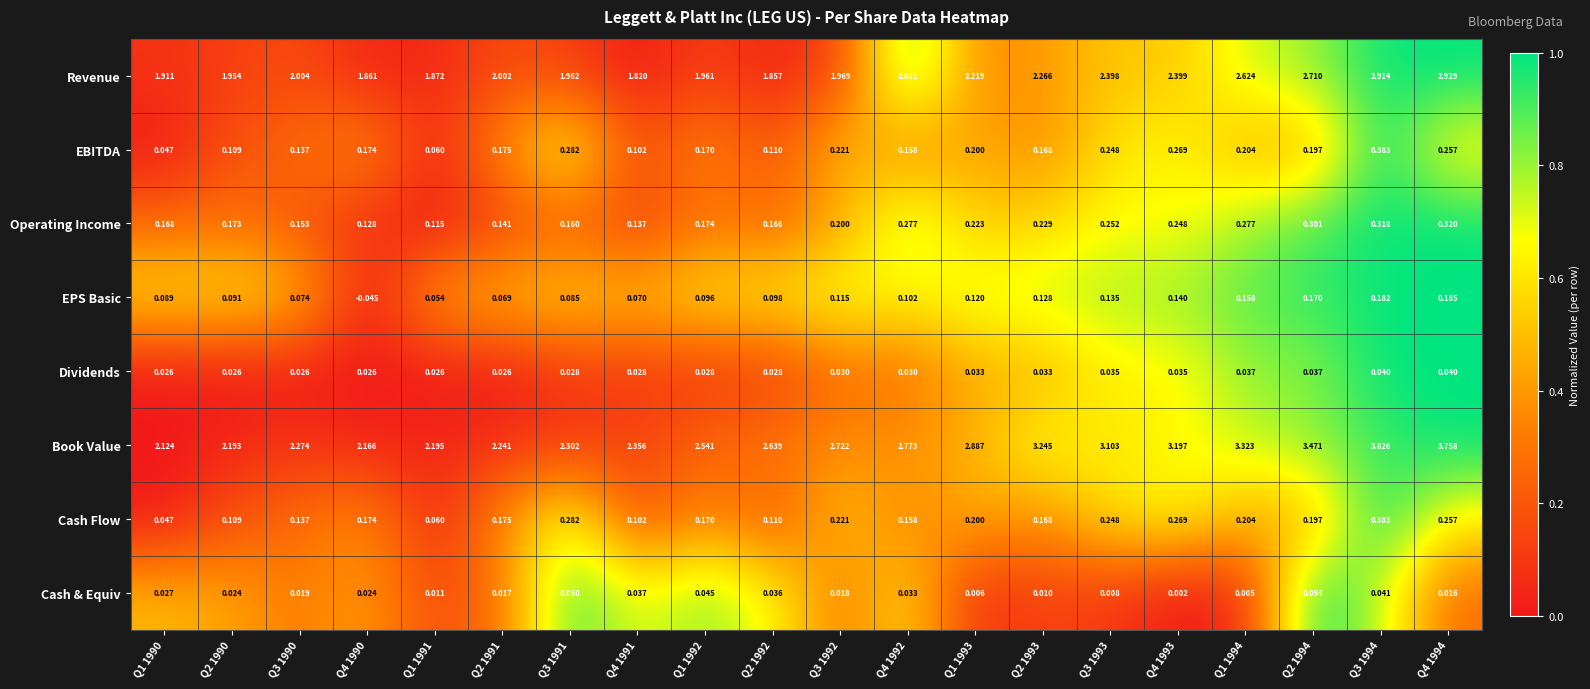

At which category is the sum across all series the highest?

Q3 1994